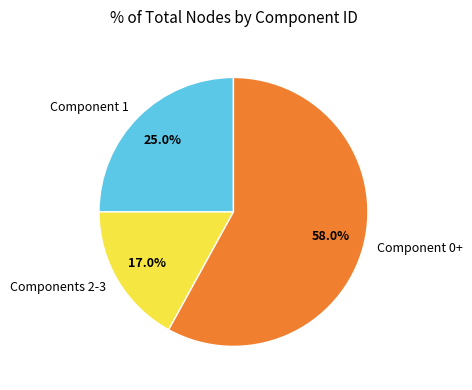

Approximately how many times larger is the value at Component 0+ compared to Component 1?

2.3